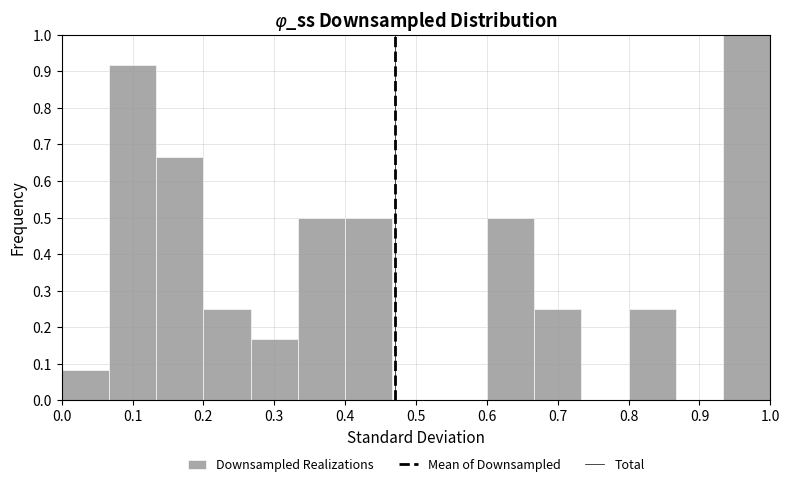

How tall is the bar that spans 0.27 to 0.33 on the x-axis? Neither the bar edges nor the heights are printed on the chart, so give them approximately, as read against the axes.

0.17